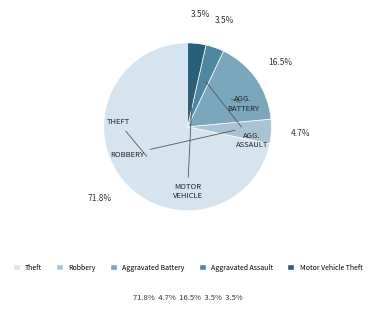

Between Theft and Motor Vehicle Theft, which is larger?

Theft